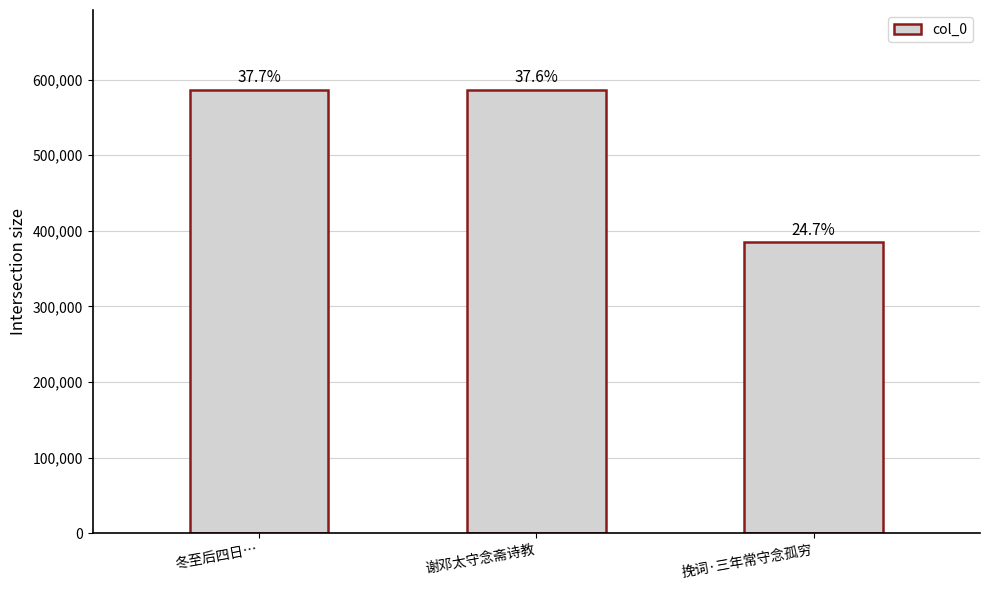

At which label is the value closest to 485479?

谢邓太守念斋诗教